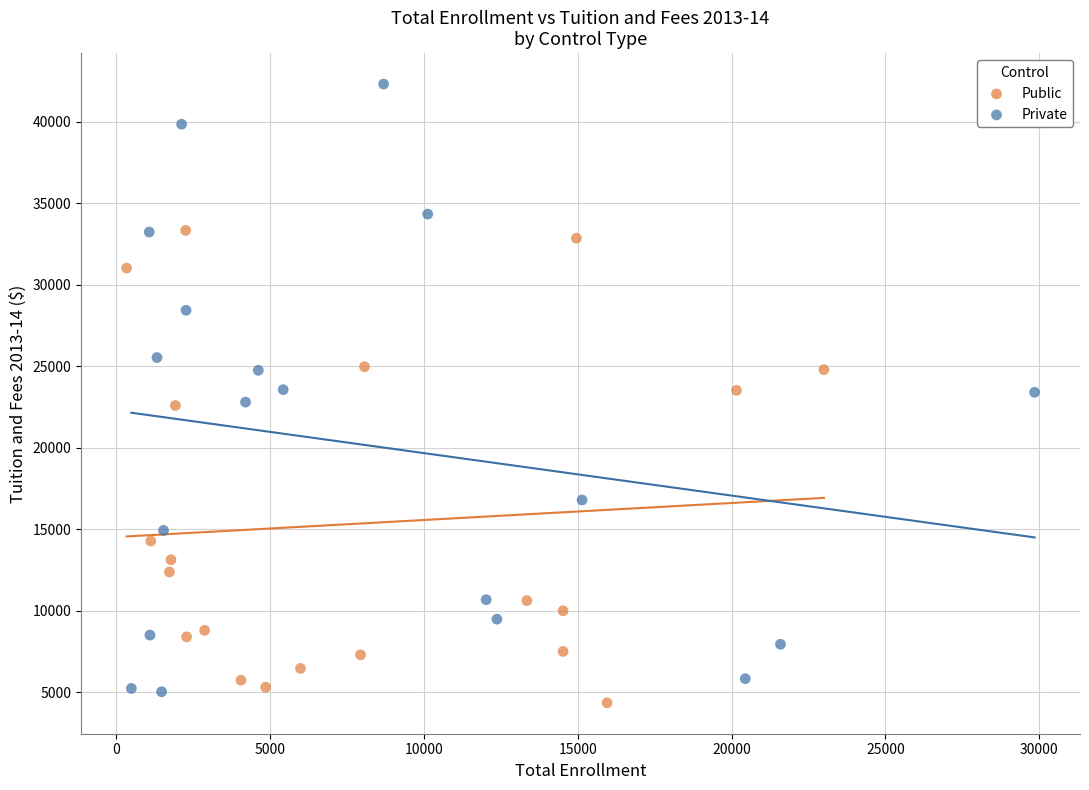

Which series has the widest spread of Y values?

Private